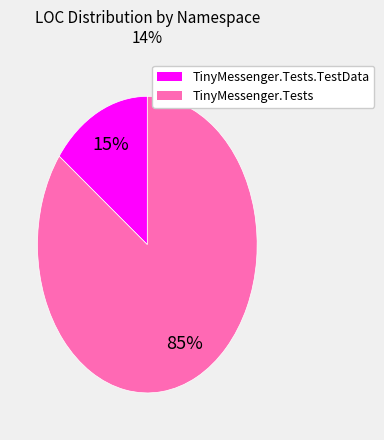

Does any single category account for the majority?

Yes